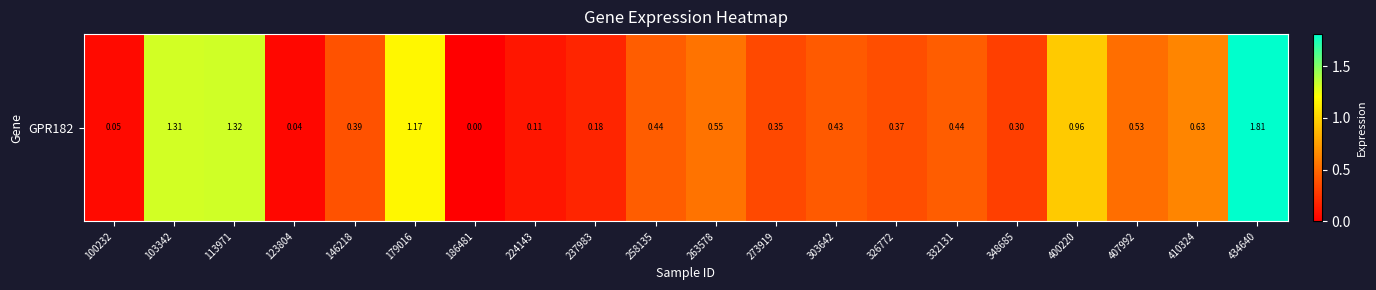

Between 273919 and 263578, which is larger?

263578